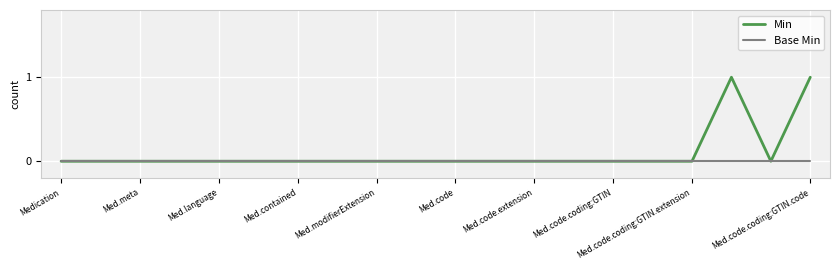

Which series has the largest total across all categories?

Min